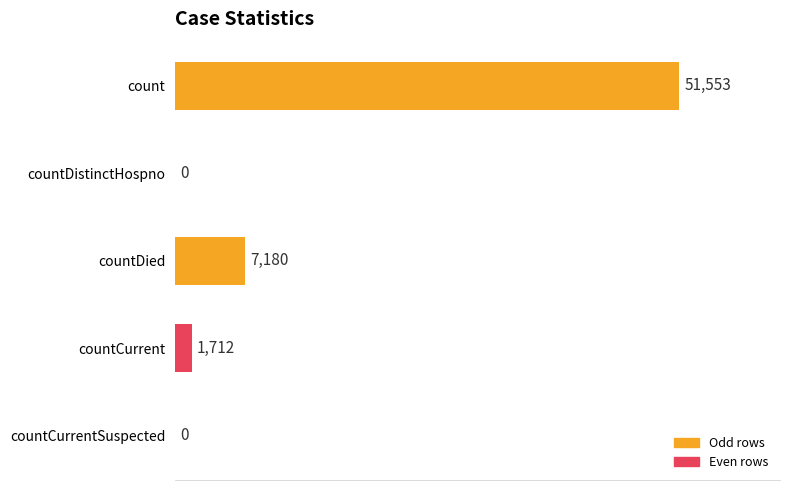

What is the sum of all values?

60445